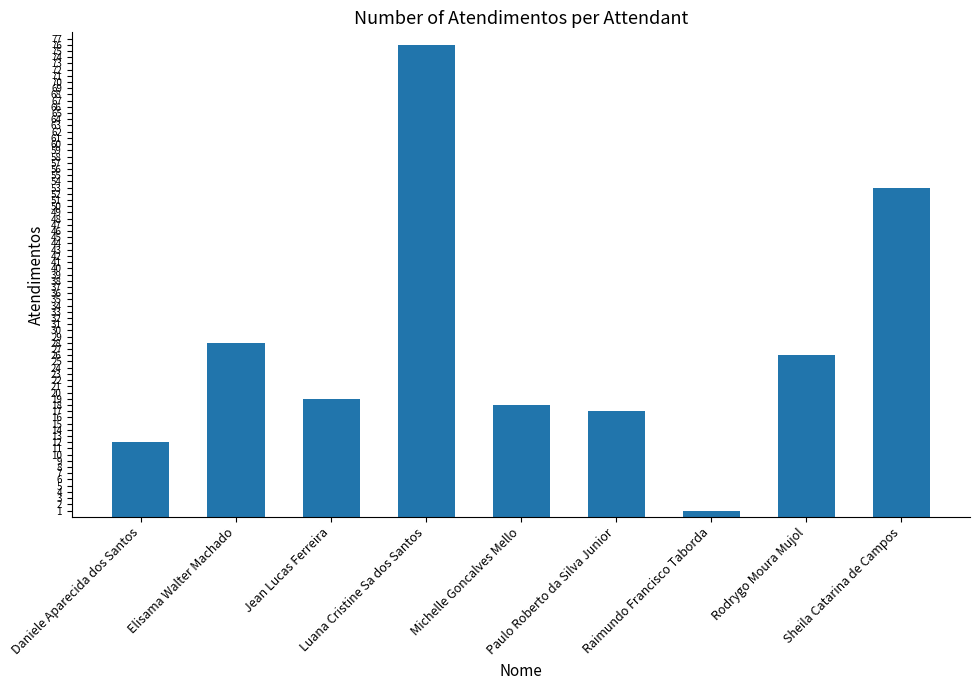

What position from the right is Raimundo Francisco Taborda?

3